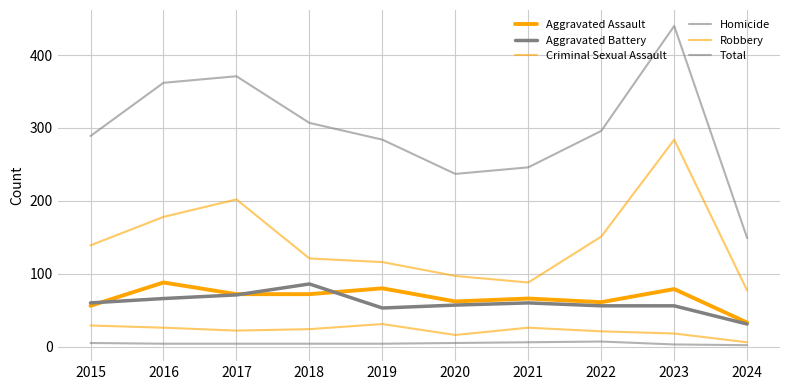

True or false: Criminal Sexual Assault has more than 2 interior local peaks.

False